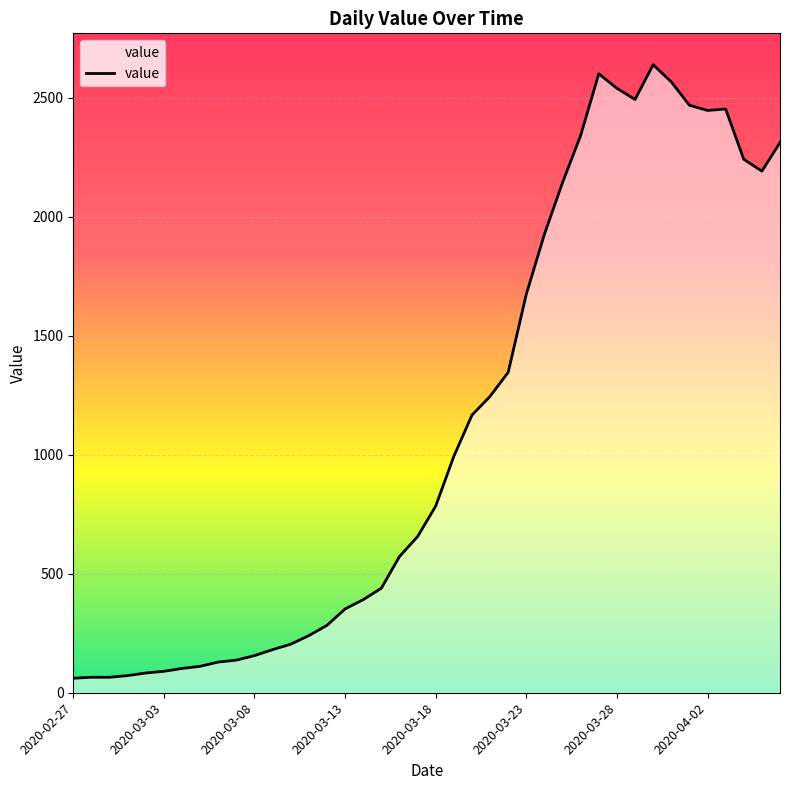

What is the difference between the maximum and minimum values?

2577